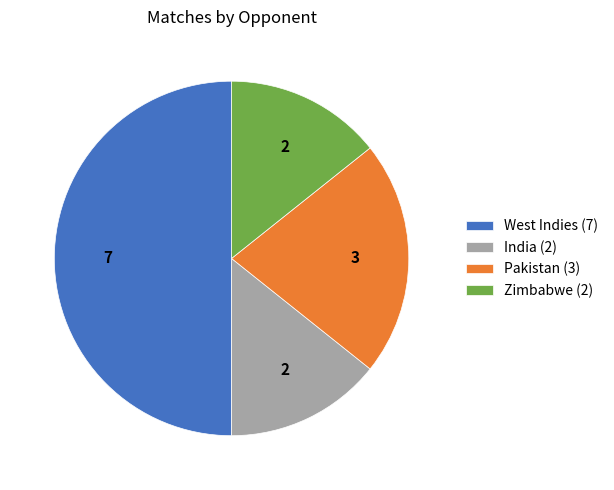

What is the largest slice in the pie chart?

West Indies (7)